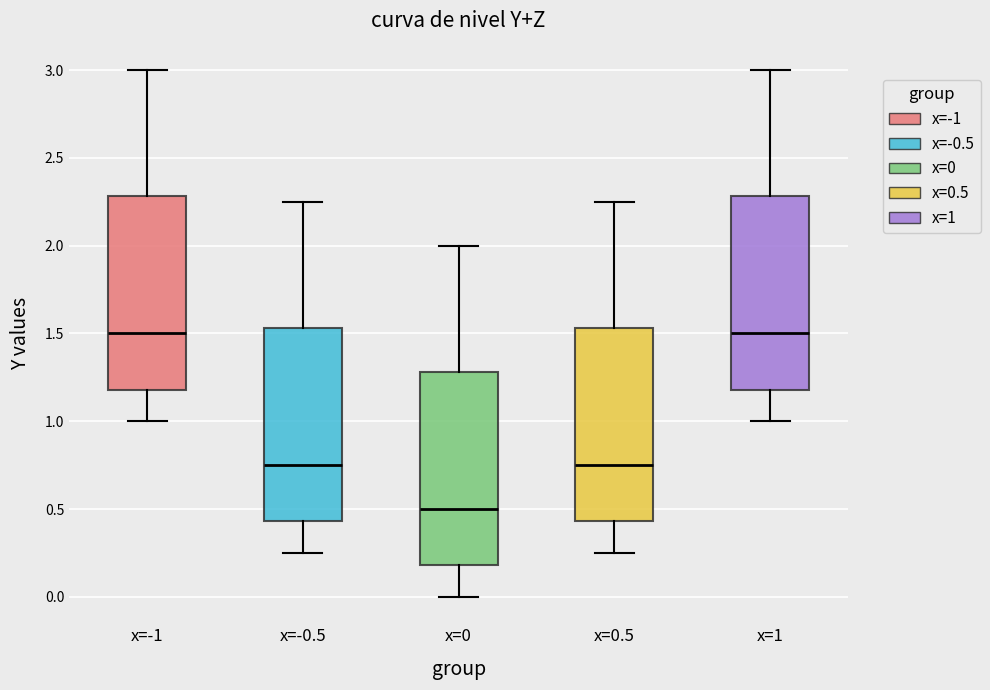

Where is the lower edge of the box for x=-1 on the y-axis? The values are not printed on the chart, so give them approximately, as read against the axis.

1.20